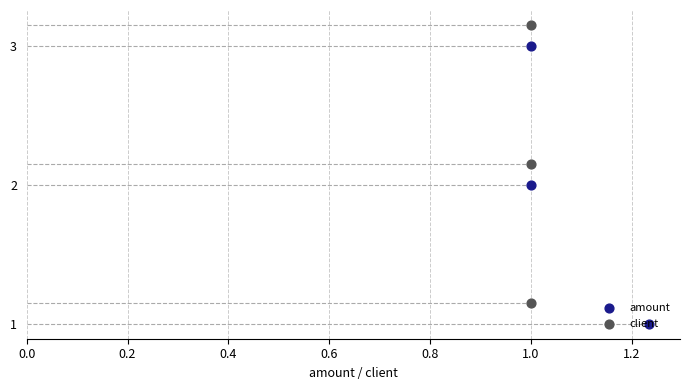

Which series reaches the maximum Y coordinate?

client